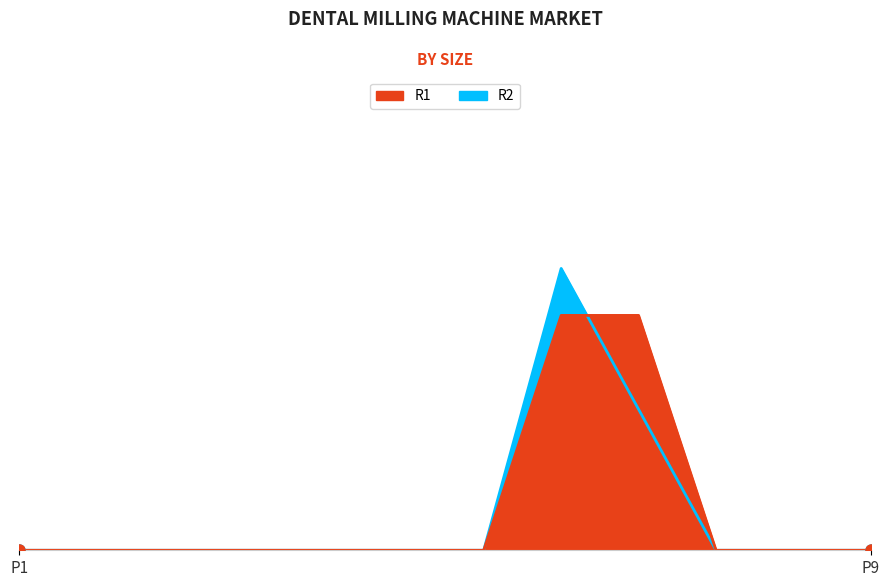

Count the R1 values in the range 0 to 1.

10